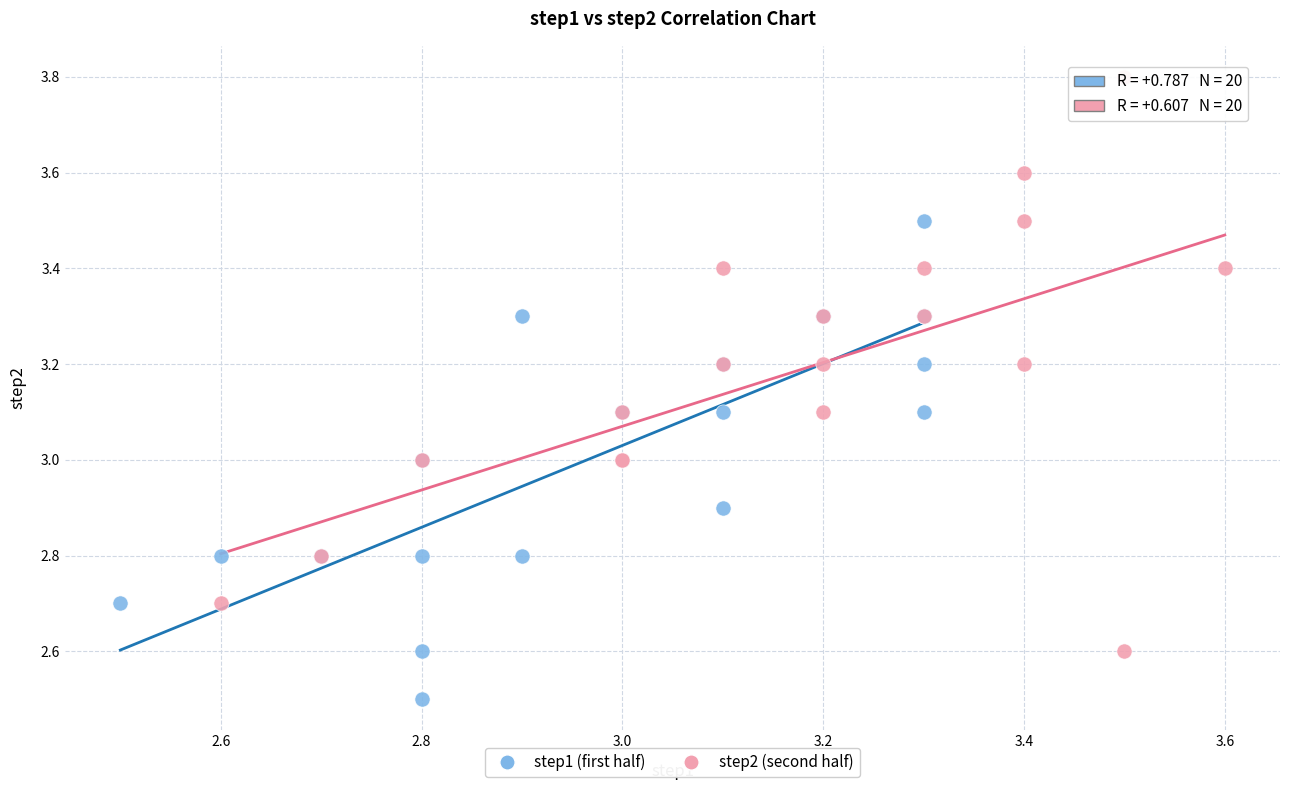

Which series has the largest Y range (max minus min)?

step2 (second half)